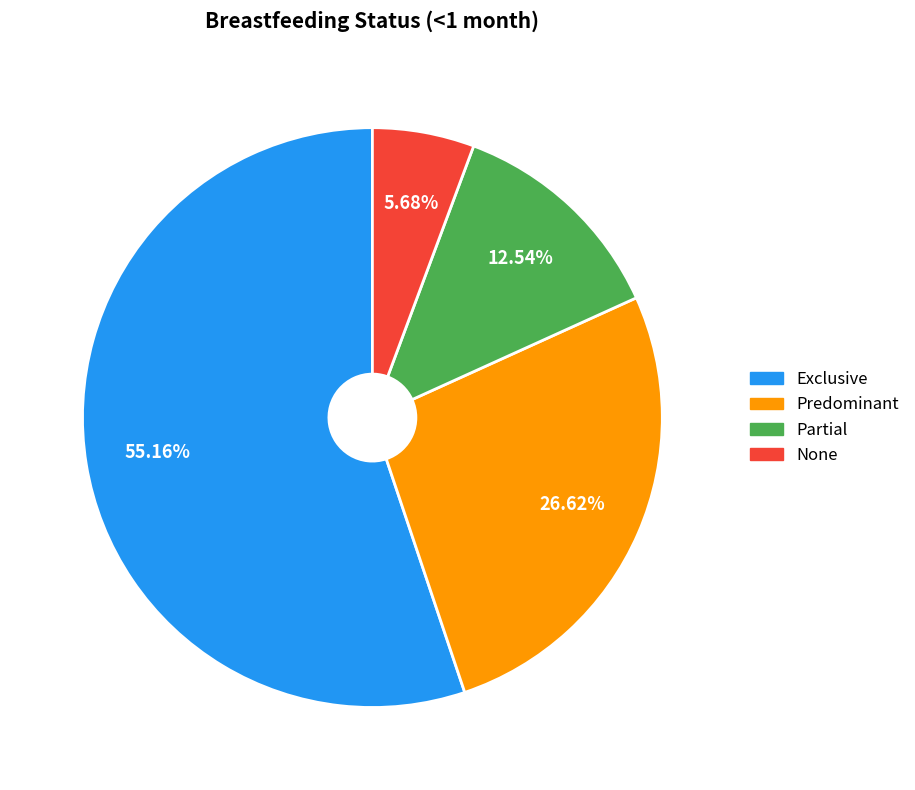

Does any single category account for the majority?

Yes